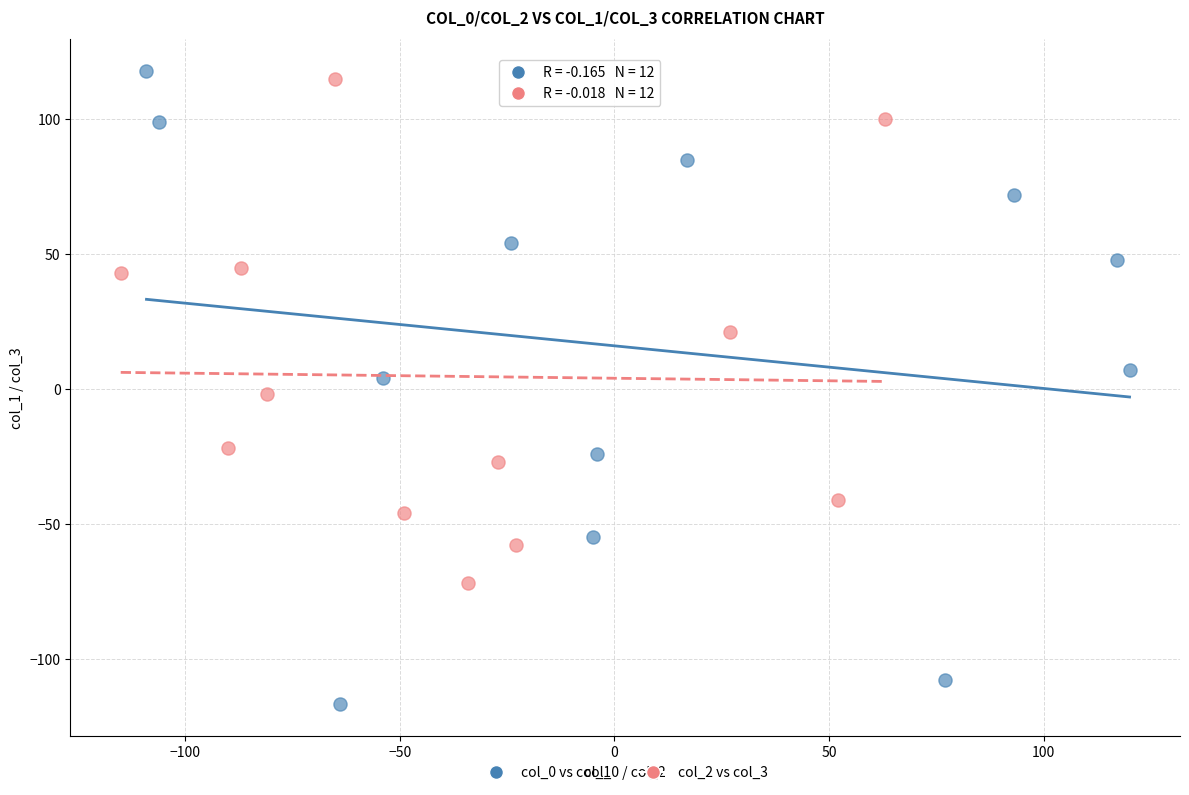

Which series contains the lowest Y value?

col_0 vs col_1